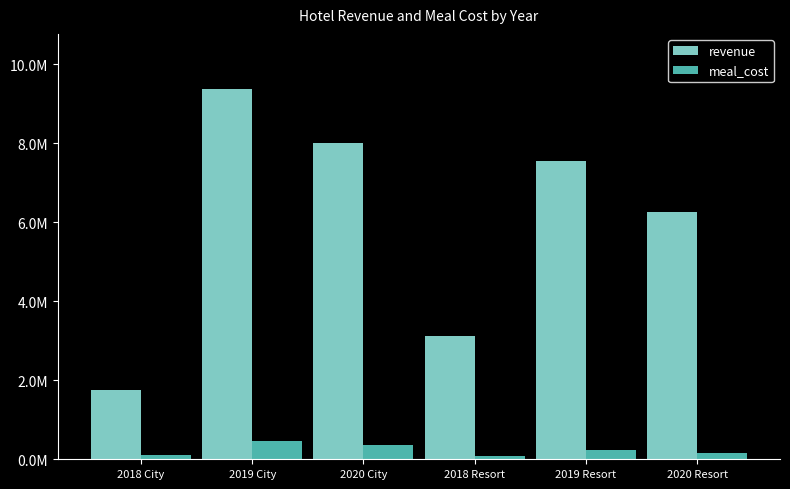

Are the bars grouped side by side (vs. stacked)?

Yes